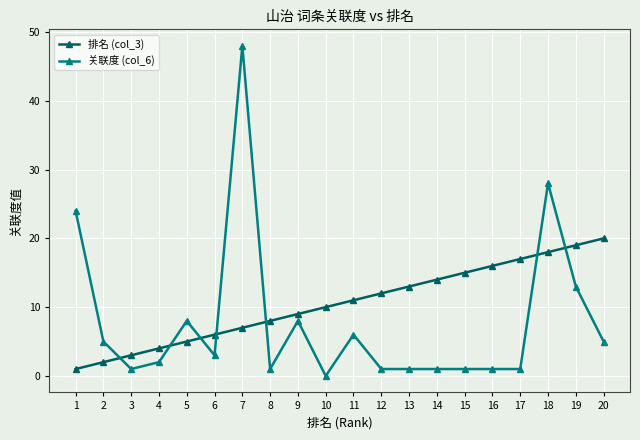

At which category does 关联度 (col_6) reach its first local valley?

3